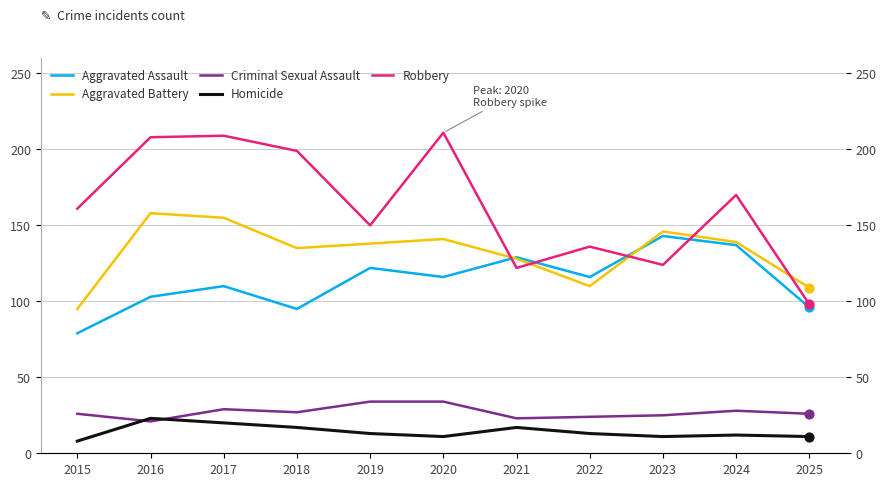

At which category is the sum across all series the highest?

2017